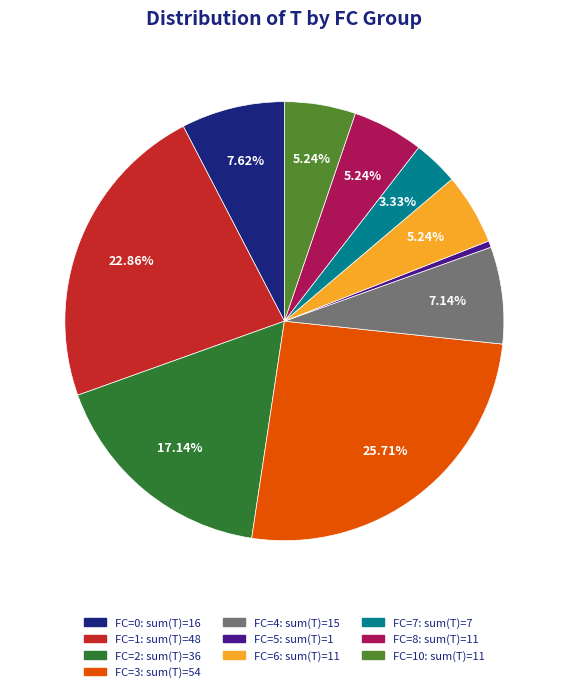

What is the ratio of the value at FC=6: sum(T)=11 to the value at FC=0: sum(T)=16?

0.7